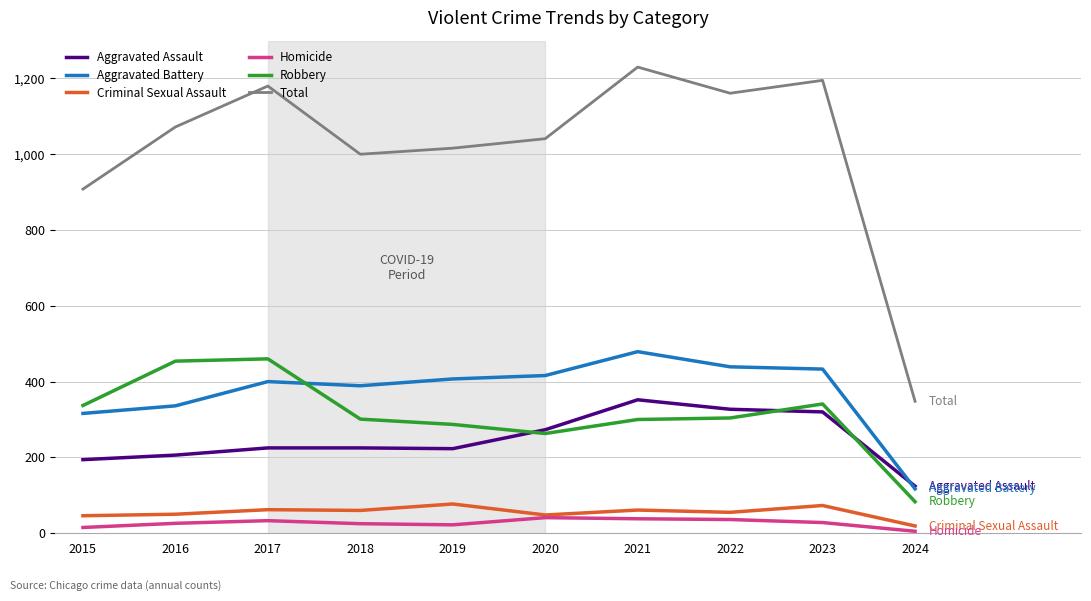

What is the lowest value of the Total series?

348